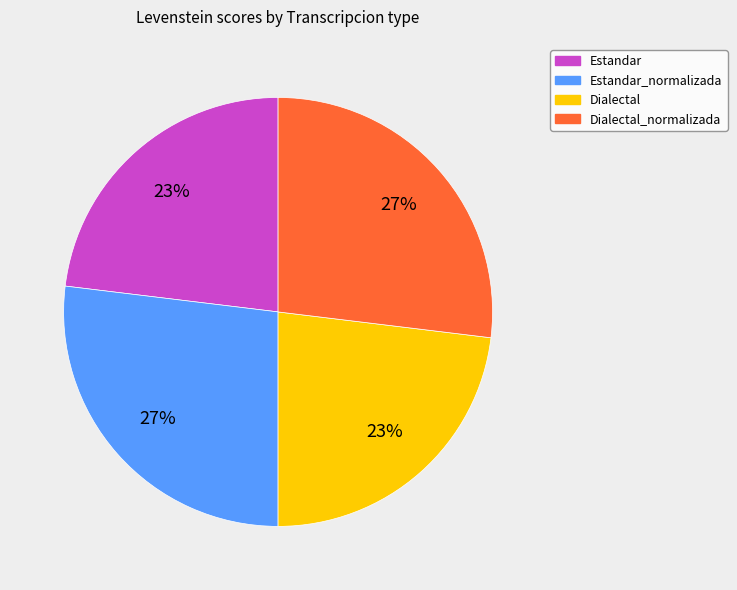

Does any single category account for the majority?

No